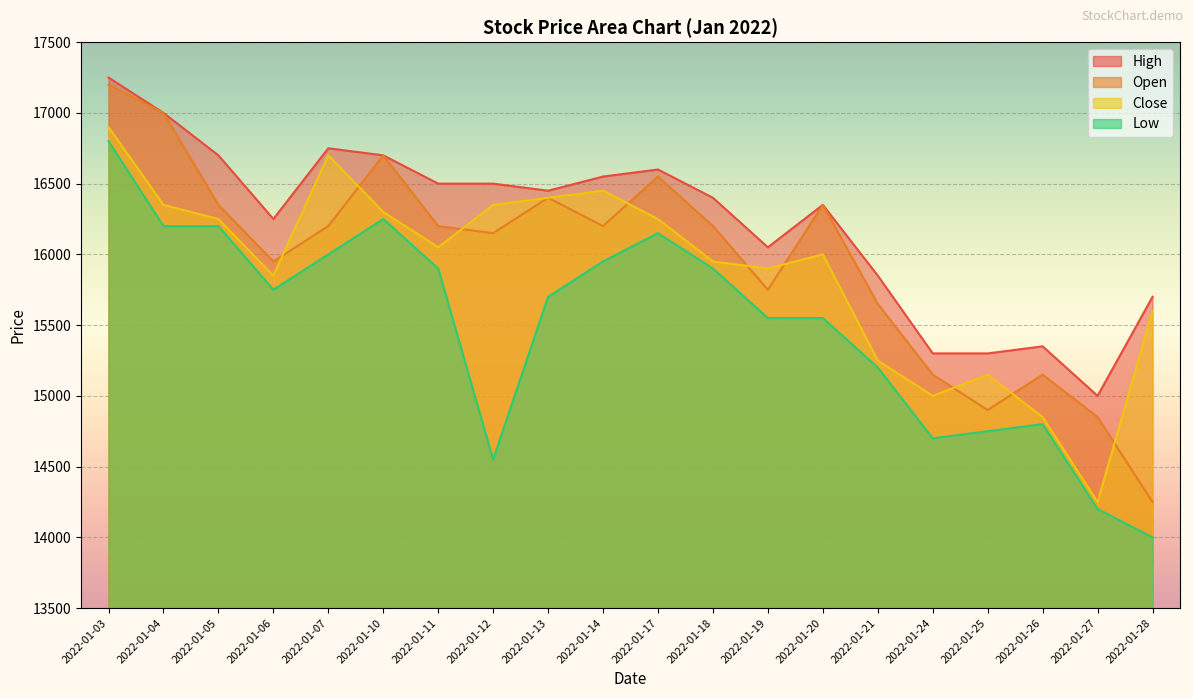

What is the difference between the High values at 2022-01-26 and 2022-01-03?

1900